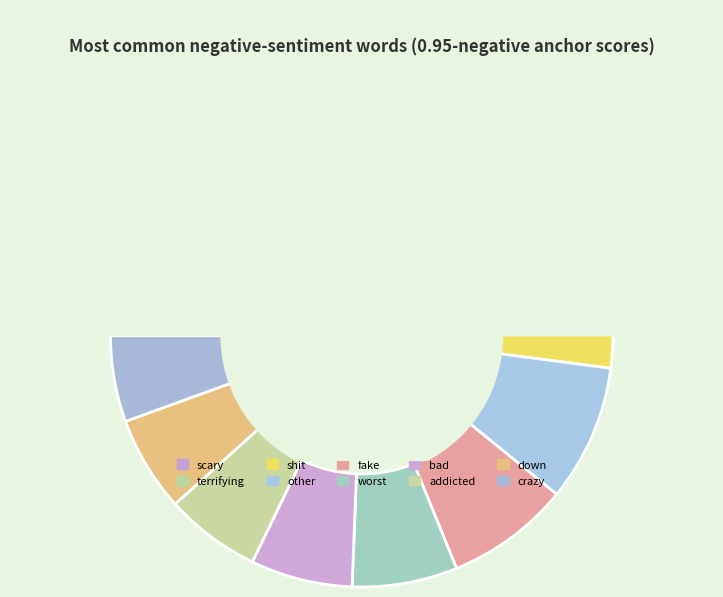

Is fake the majority of the pie?

No